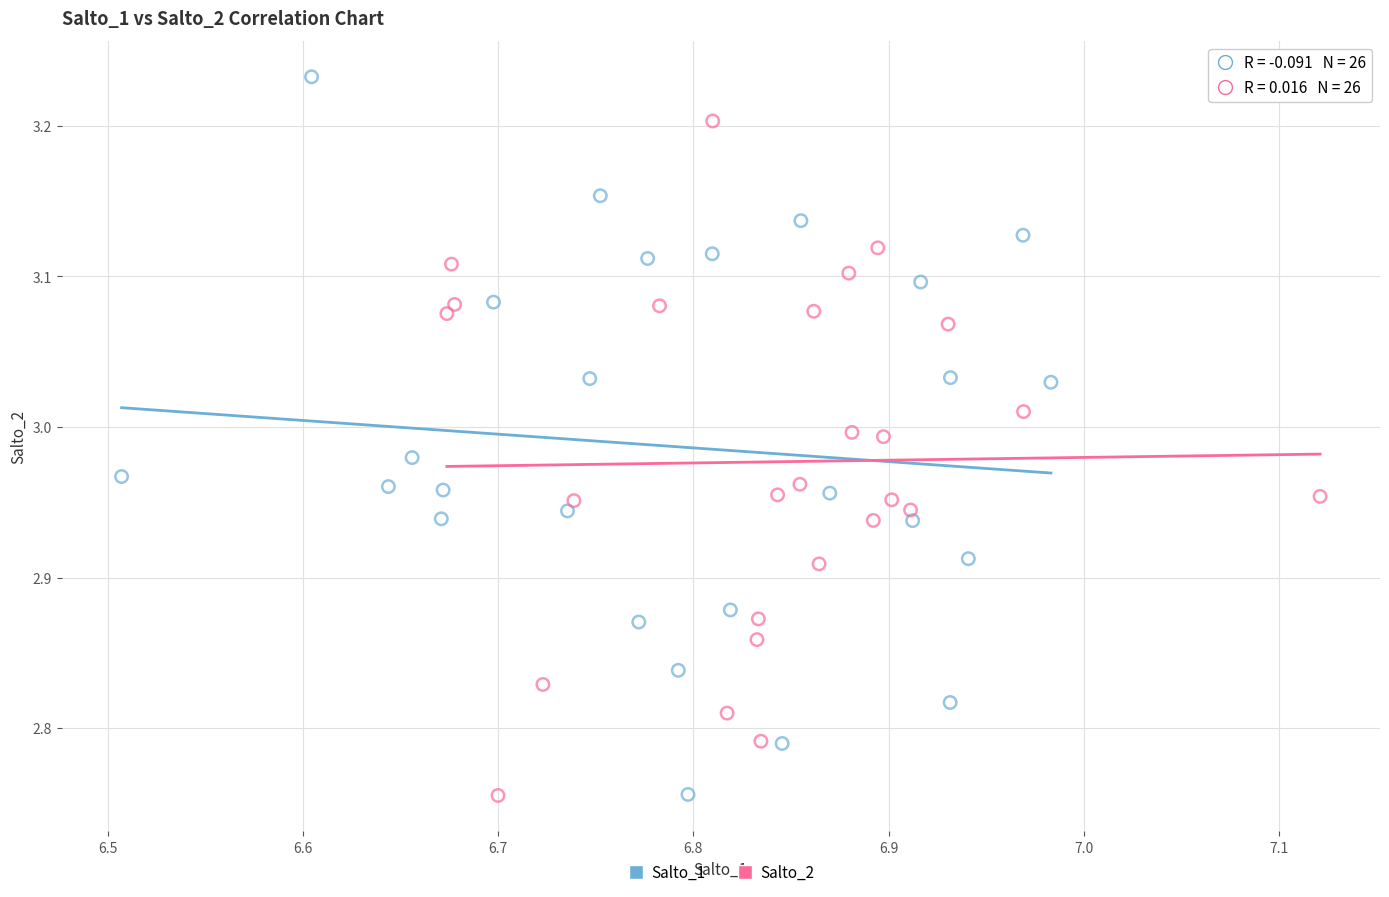

What are all the series names shown in the legend?

Salto_1, Salto_2